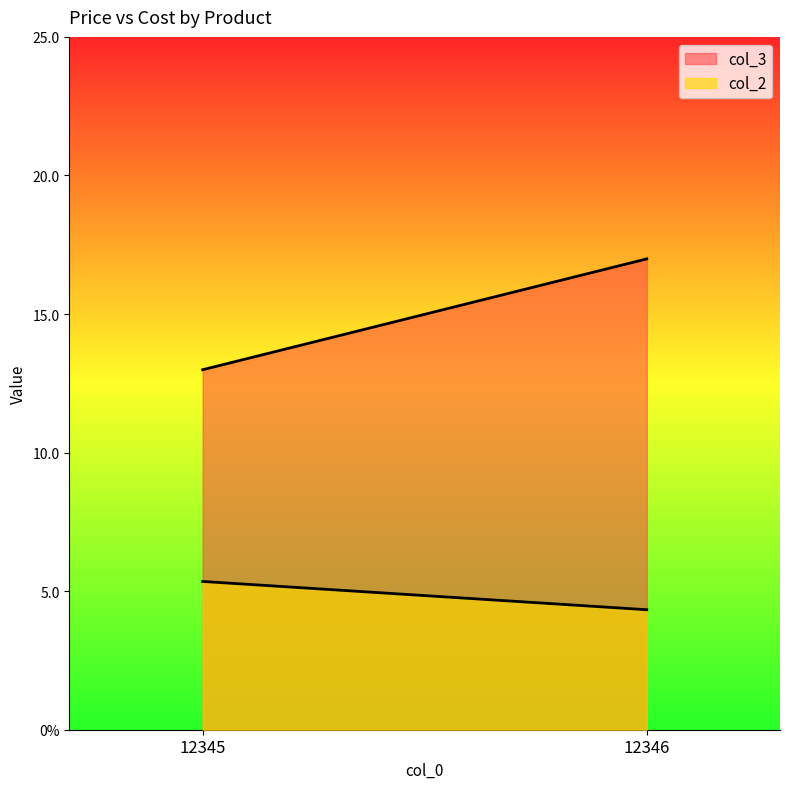

Which series has the largest total across all categories?

col_3